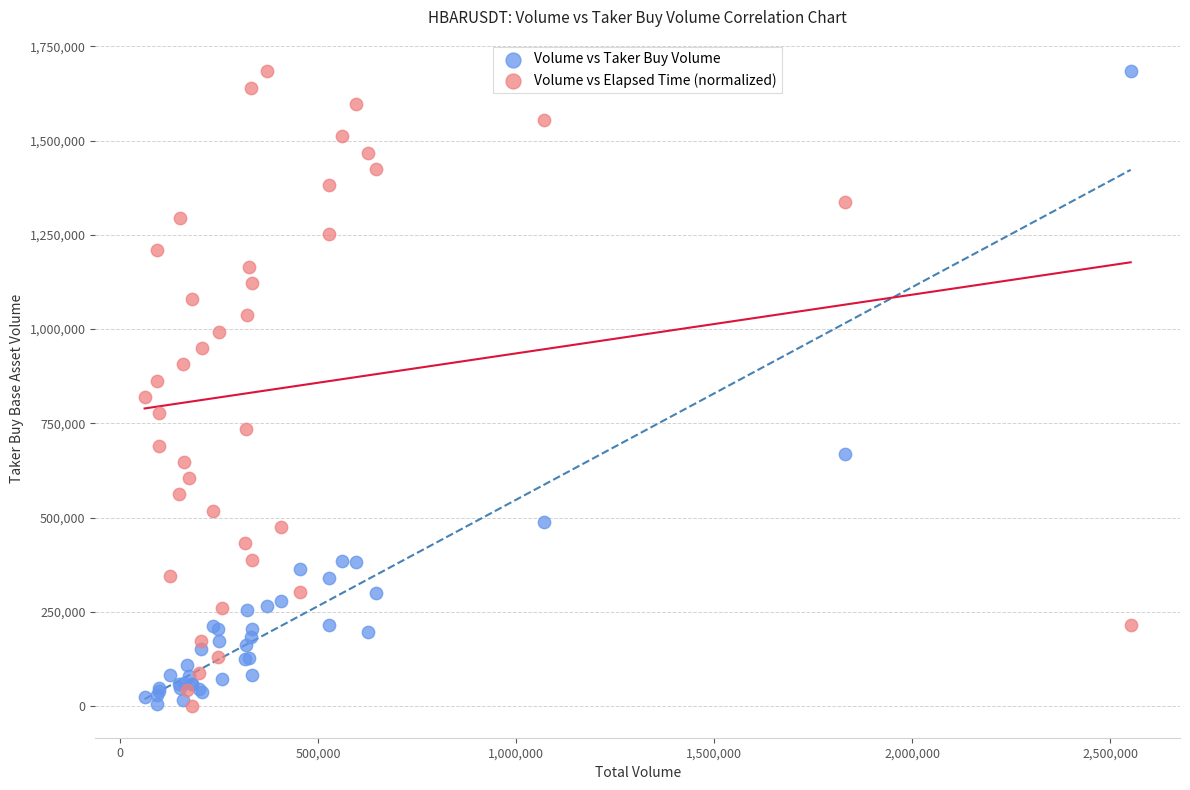

What are all the series names shown in the legend?

Volume vs Taker Buy Volume, Volume vs Elapsed Time (normalized)